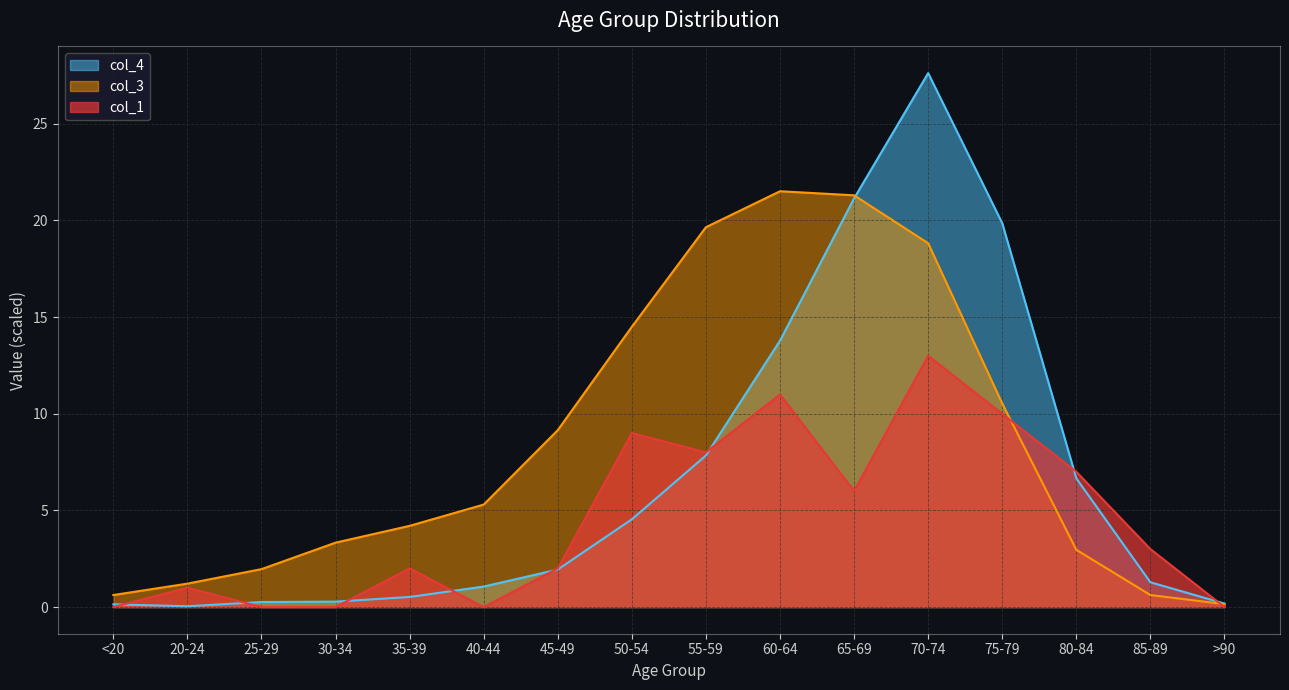

How many lines are shown in the chart?

3